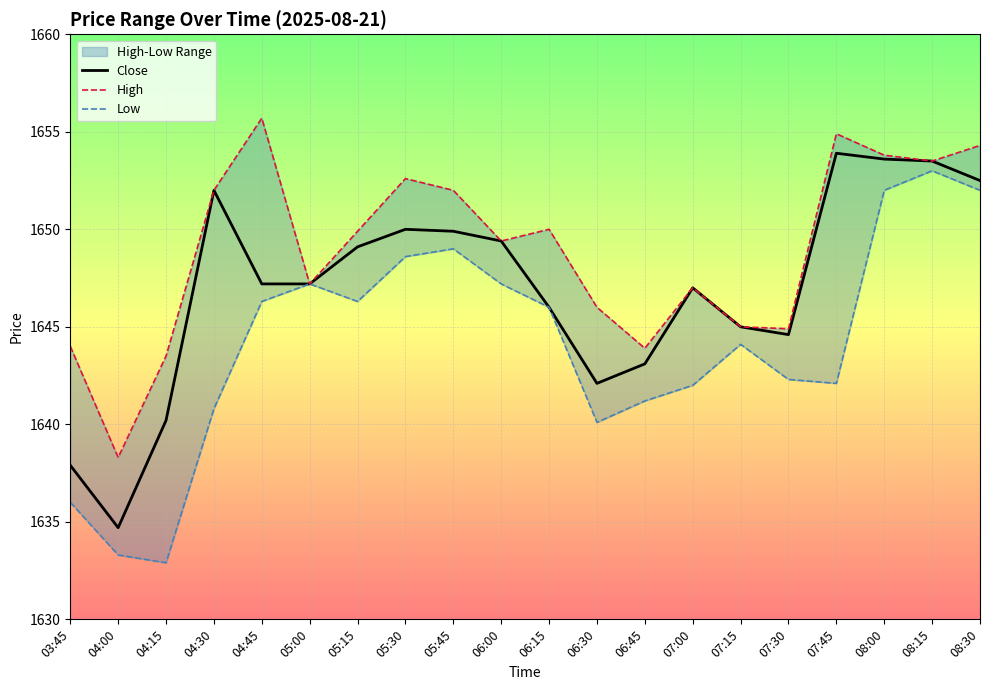

At how many categories does at least one series exceed 1638?

20